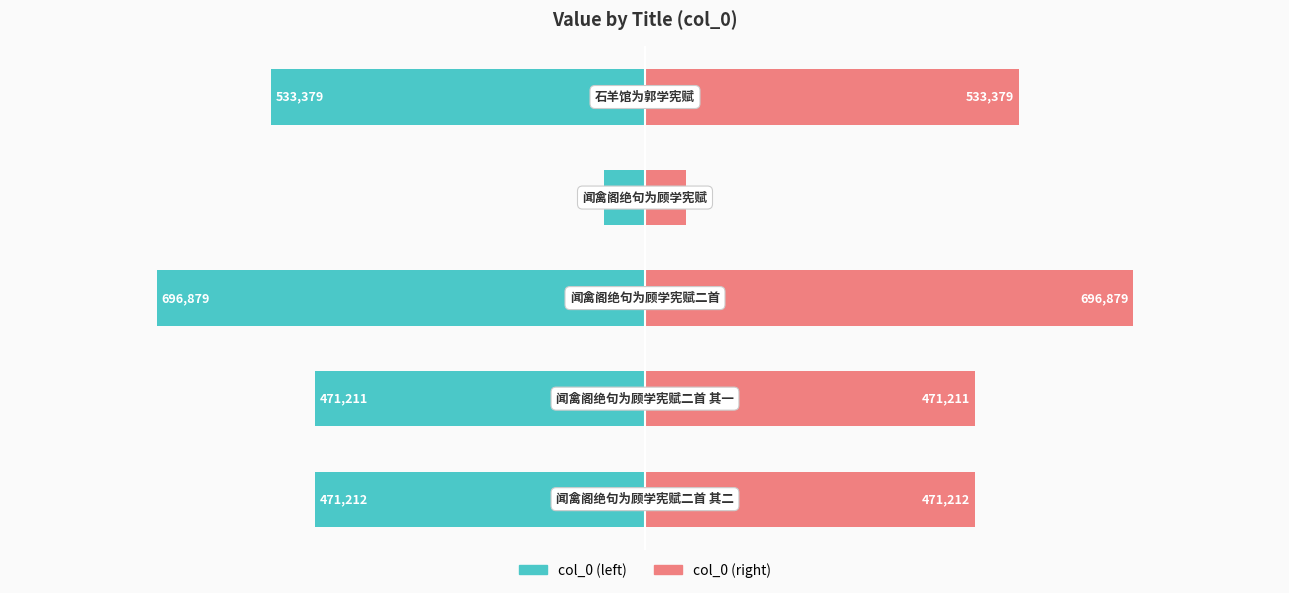

What is the sum of all col_0 (left) values?

-2231262